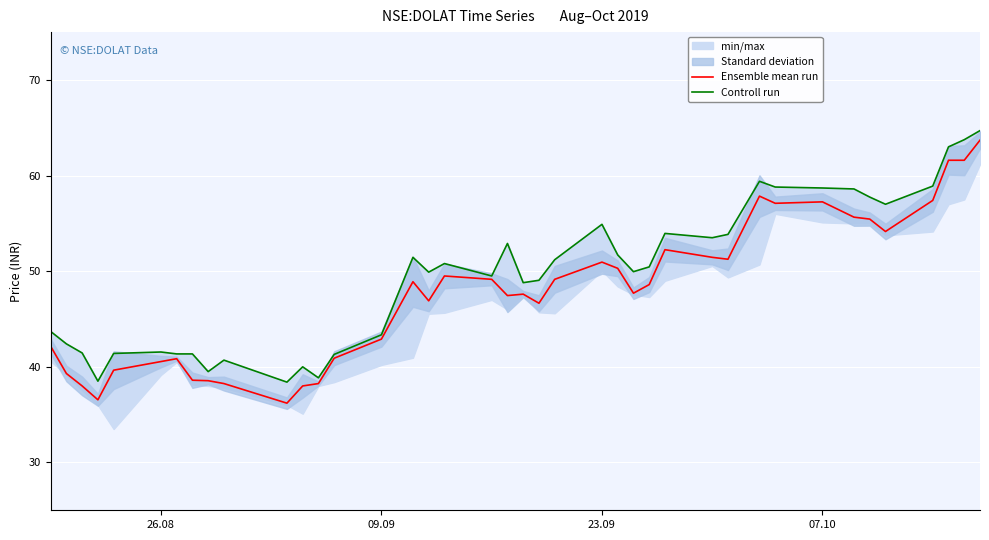

In Ensemble mean run, how many points are lower than both neighbors (excluding endpoints)?

9